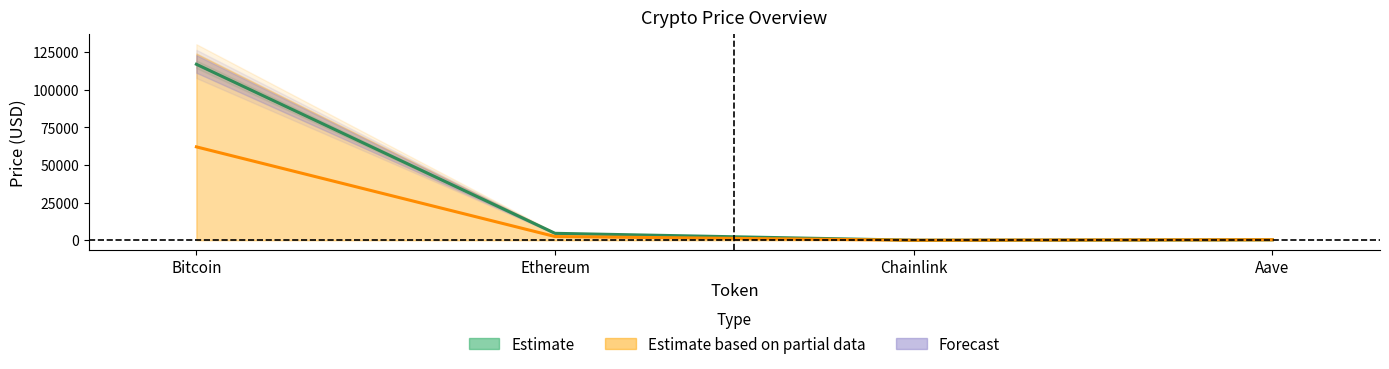

Between which two adjacent categories do price and price24hAgo first intersect?

Ethereum and Chainlink